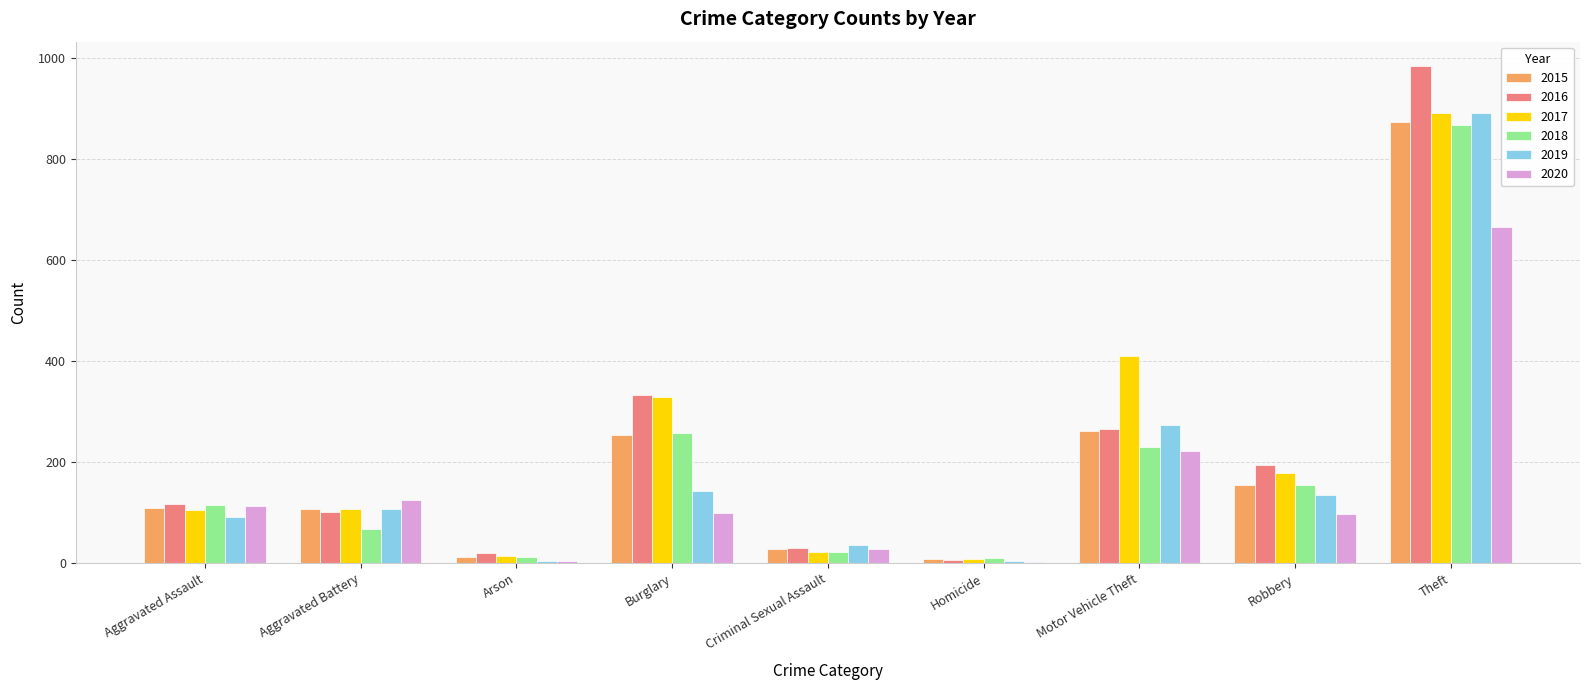

Are the bars grouped side by side (vs. stacked)?

Yes